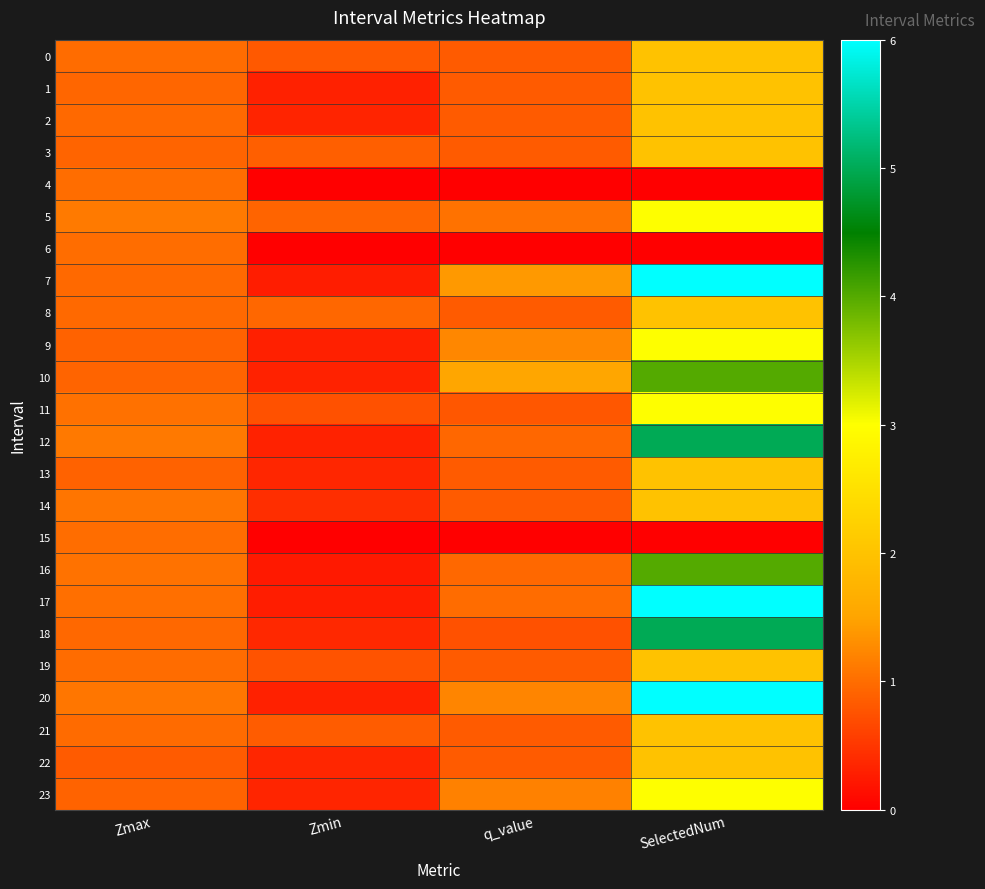

At how many categories does at least one series exceed 2?

1